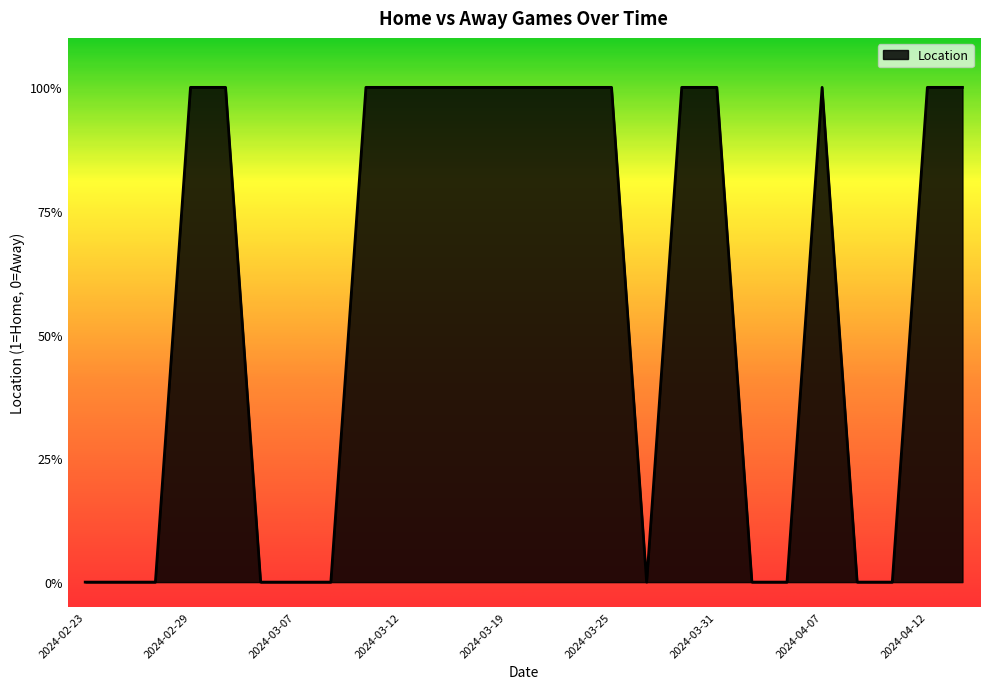

How many values are between 0 and 1?

26